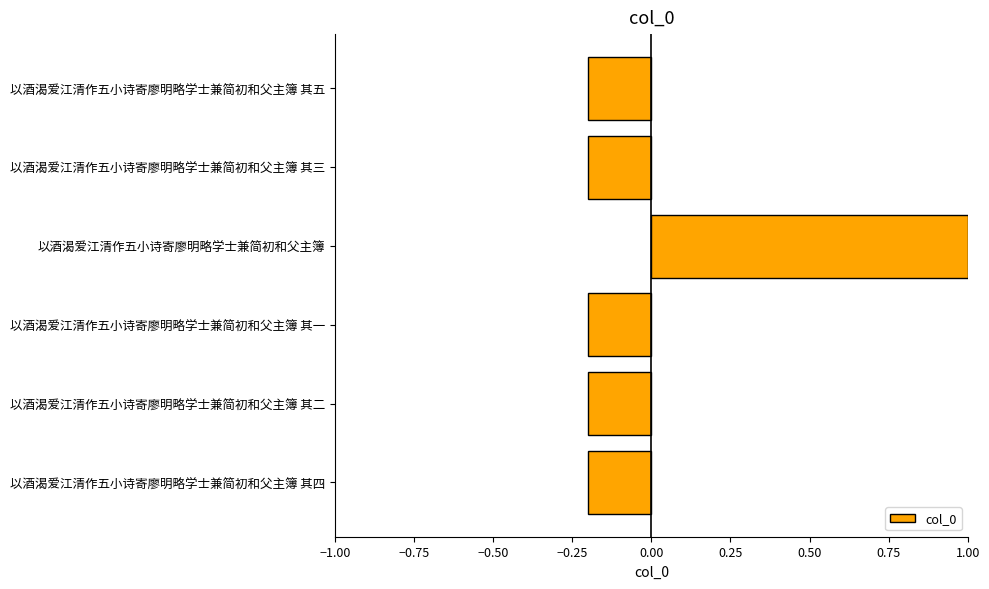

How many bars are there in total?

6